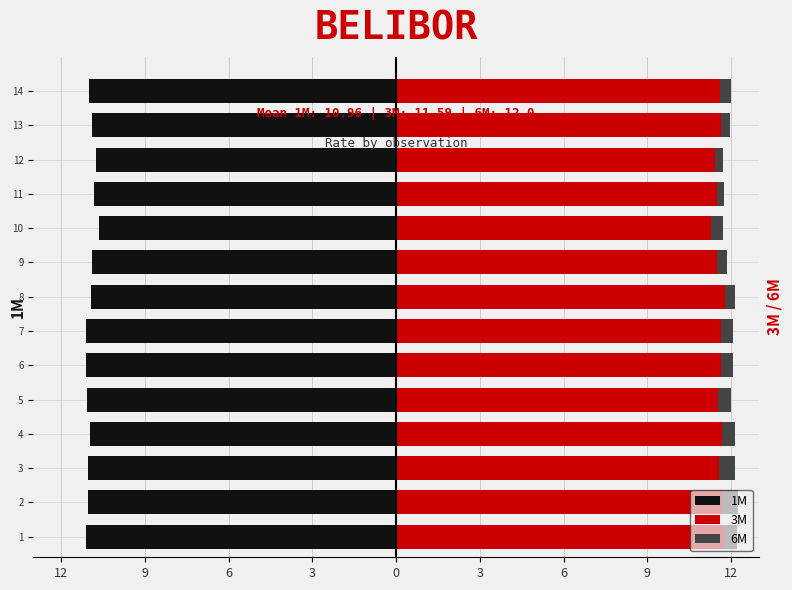

Is it true that 1M equals -2.3 at 4?

False